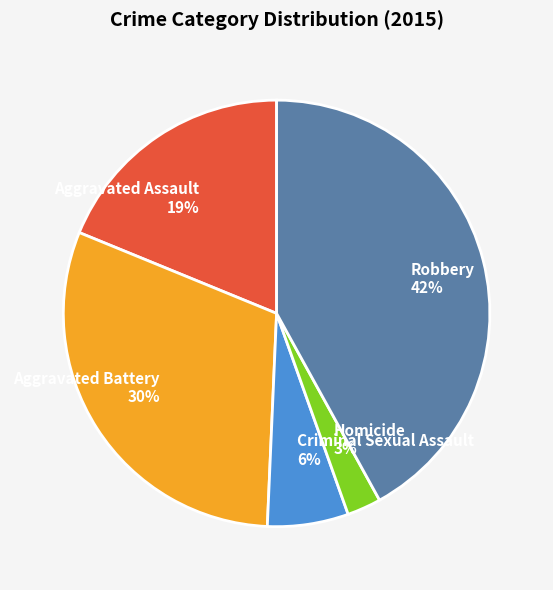

Count the number of slices in the pie.

5